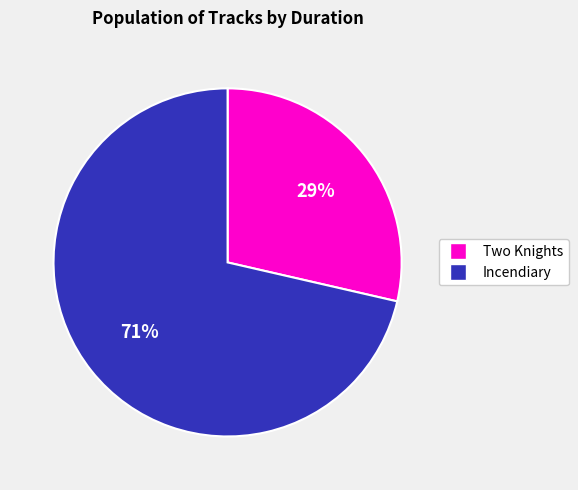

To the nearest percent, what is the average slice percentage?

50%